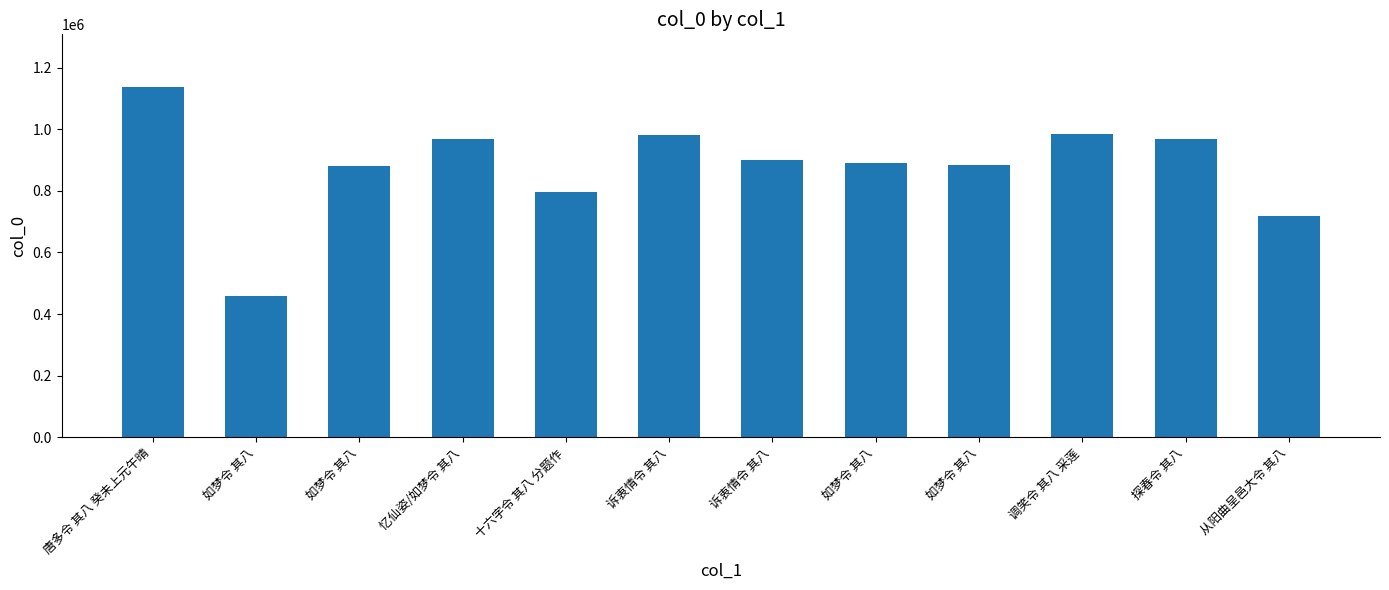

What is the change in value from 唐多令 其八 癸未上元午晴 to 十六字令 其八 分题作?

-339351